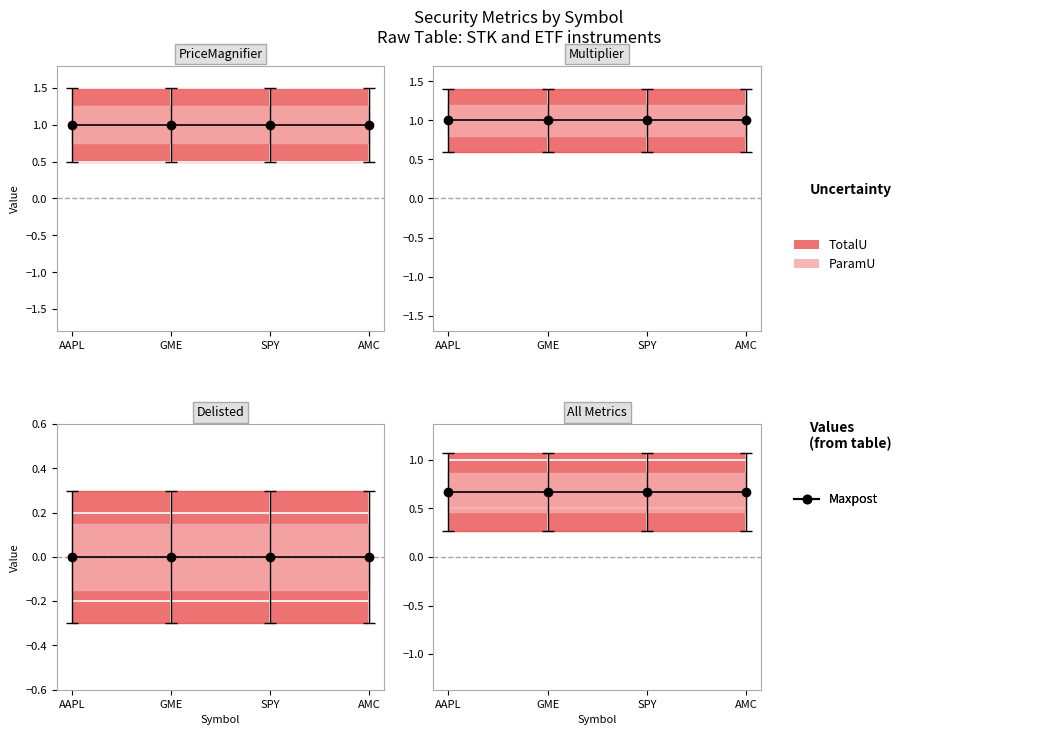

True or false: Multiplier has more than 0 interior local peaks.

False